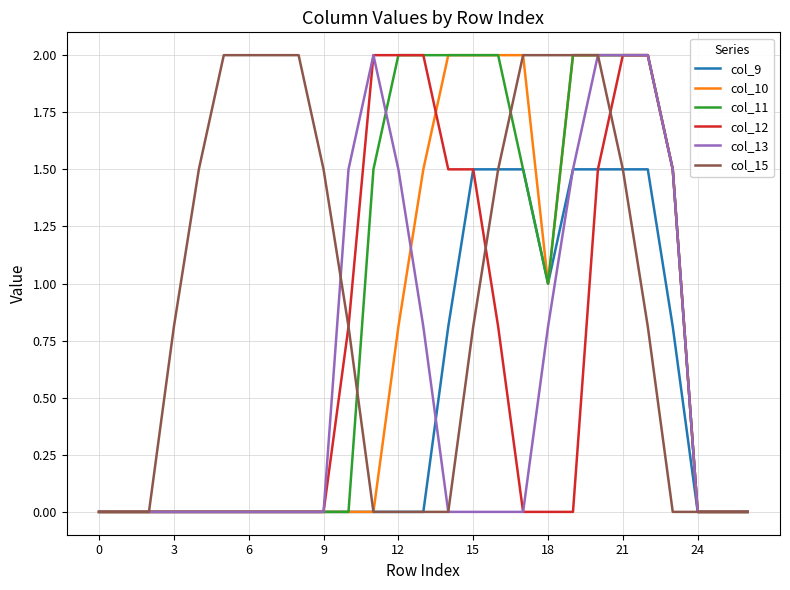

What is the maximum value shown in the chart?

2.0